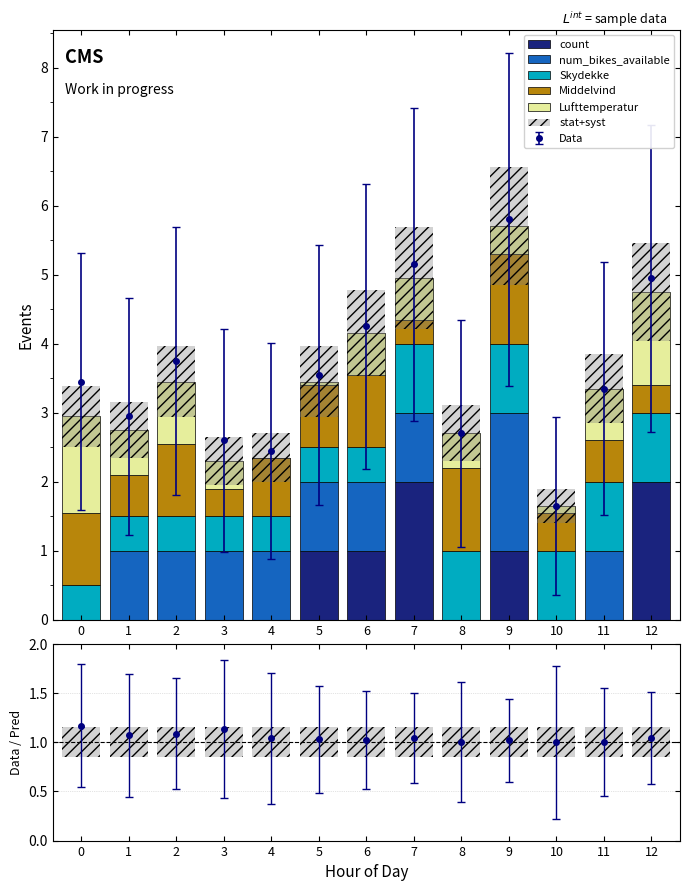

What are all the series names shown in the legend?

count, num_bikes_available, Skydekke, Middelvind, Lufttemperatur, stat+syst